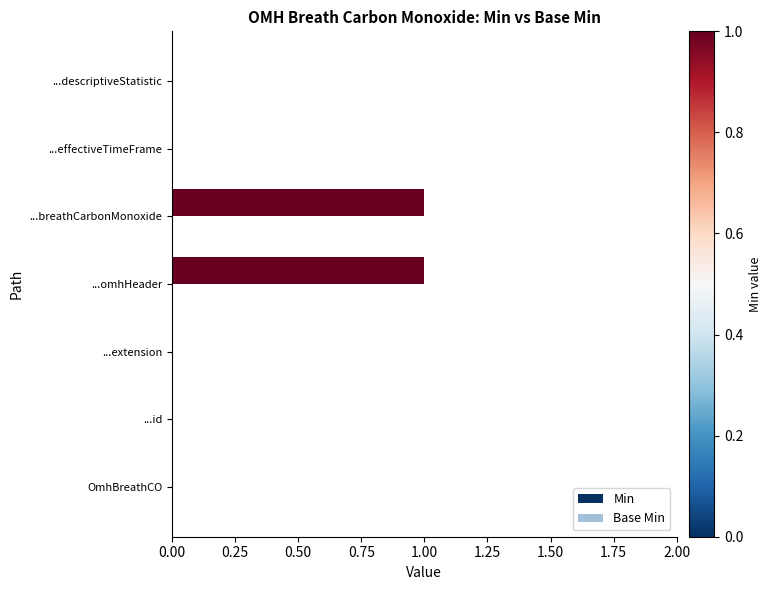

What is the change in value from OmhBreathCO to ...omhHeader?

+1